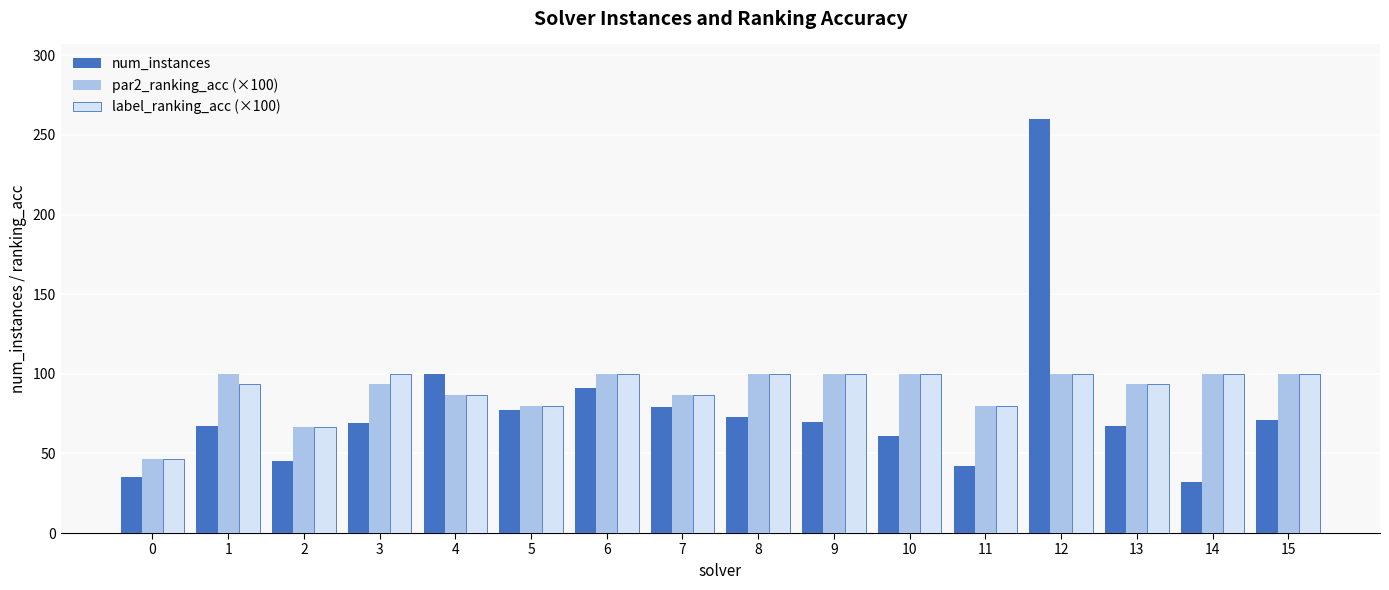

What is the difference between the highest and lowest values at 10?

39.0